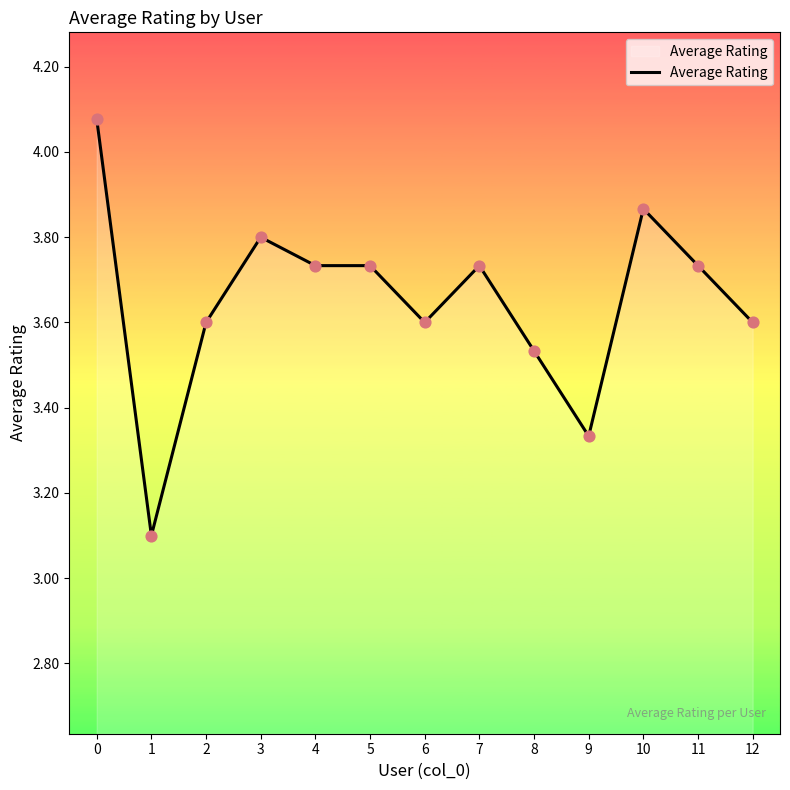

What is the ratio of the value at 6 to the value at 4?

1.0